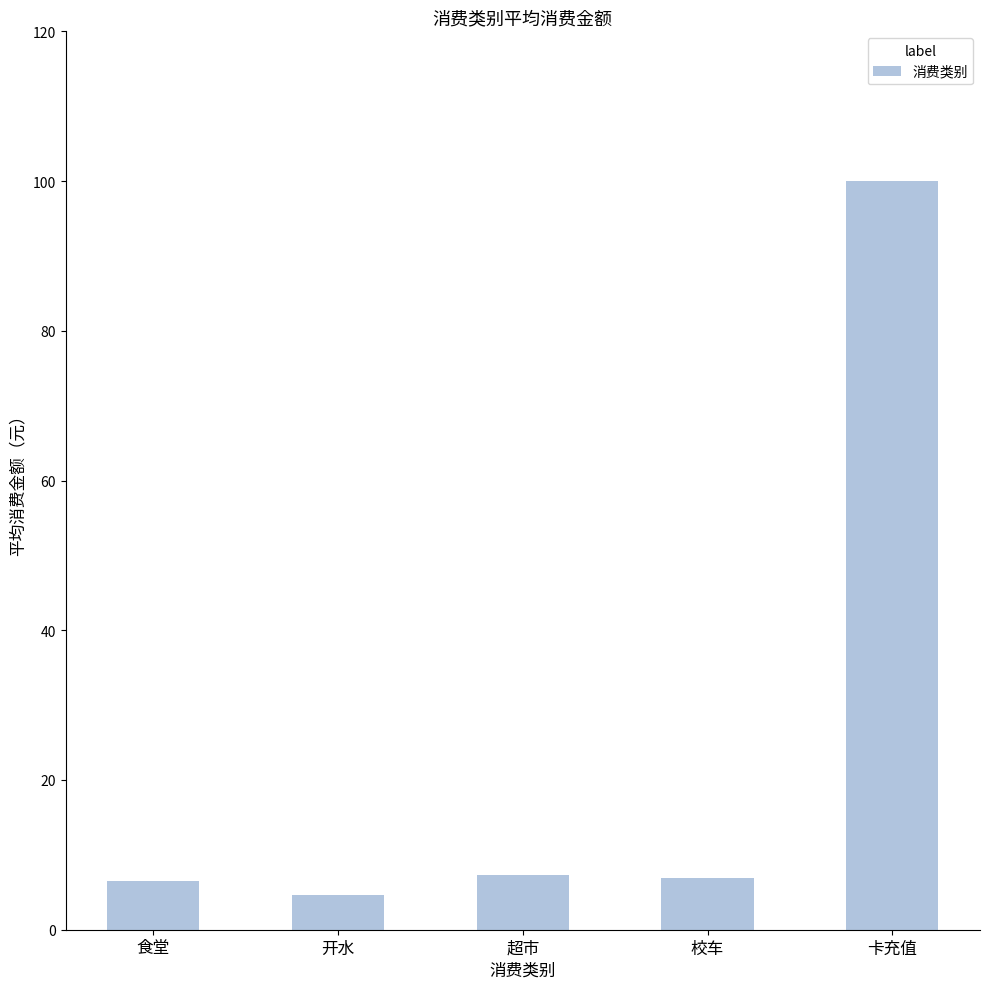

Count the number of categories in the chart.

5